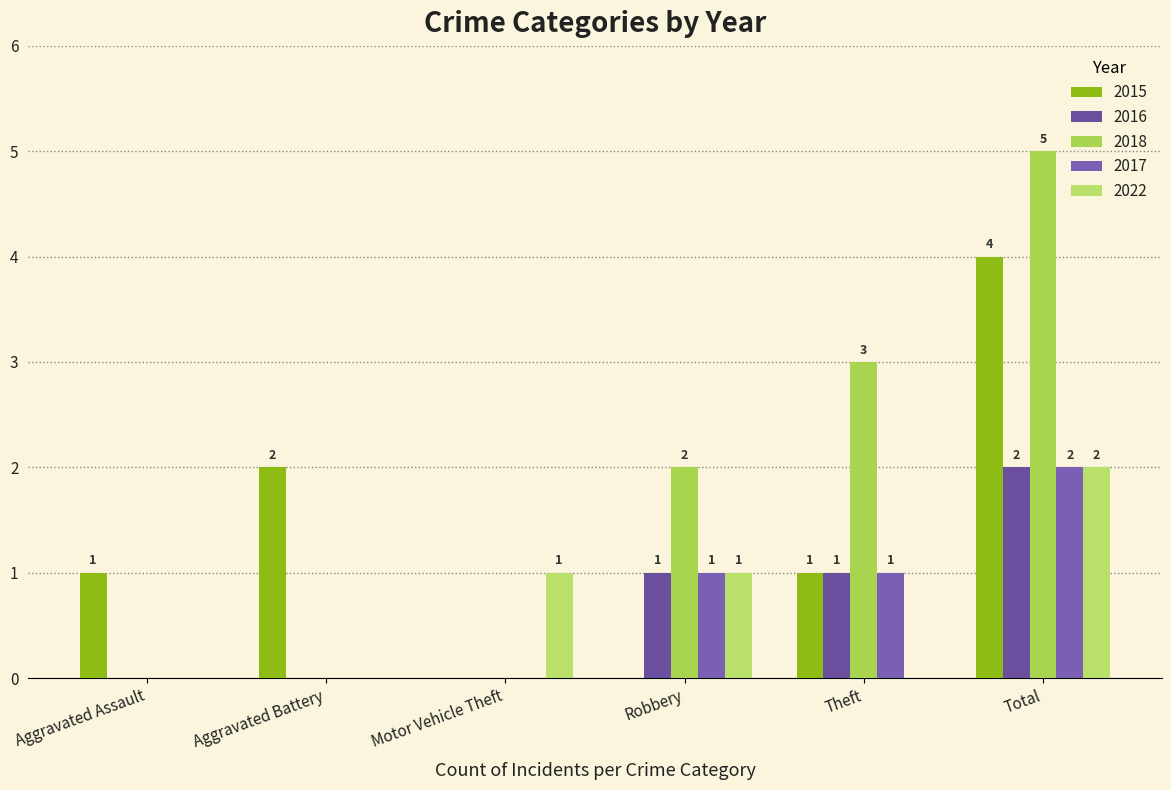

What position from the left is Robbery?

4